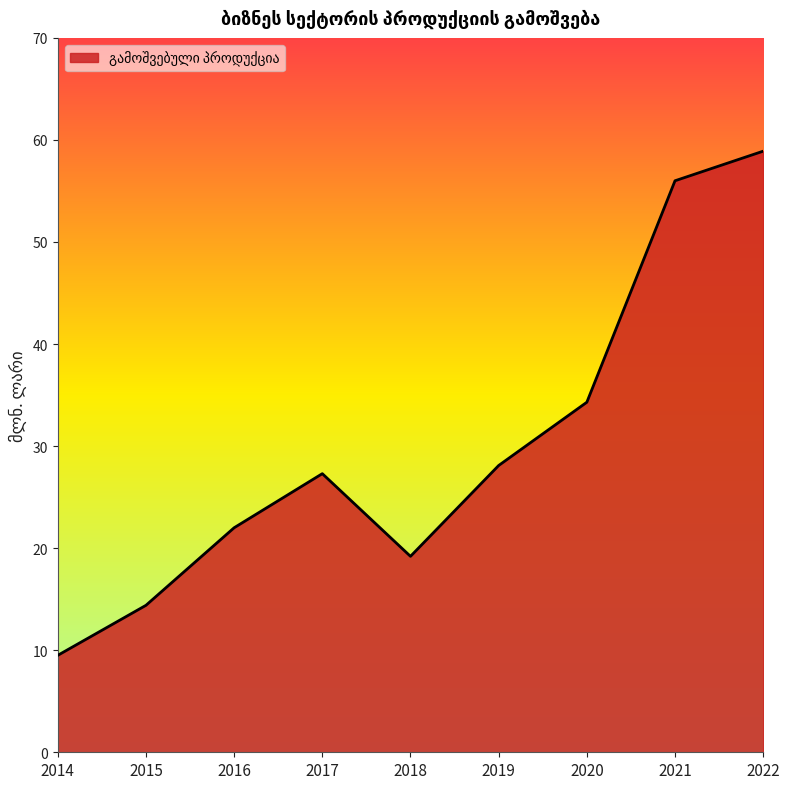

Which category has the lowest value across all series?

2014